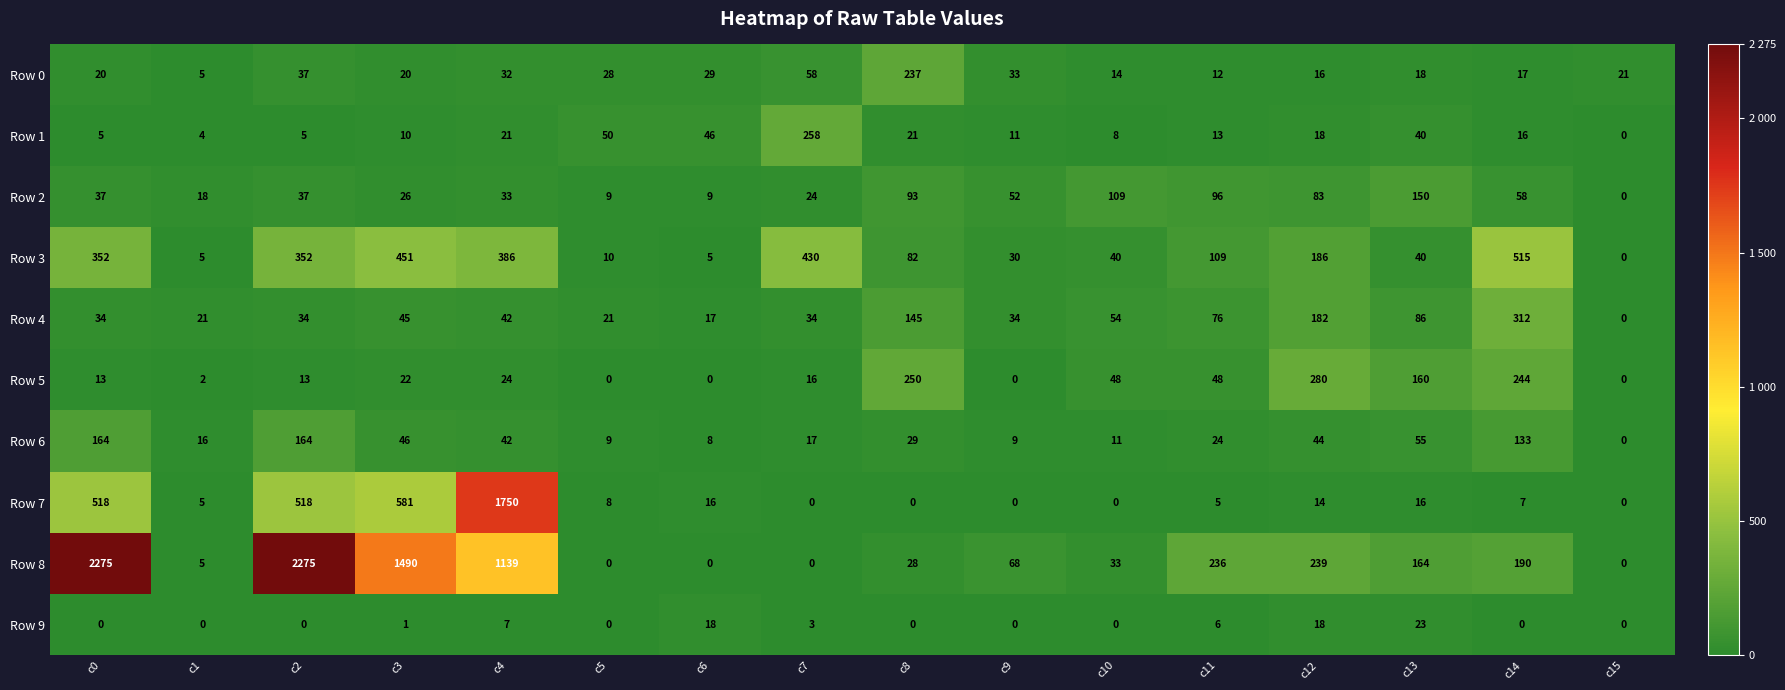

At which label is Row 4 closest to 156?

c8